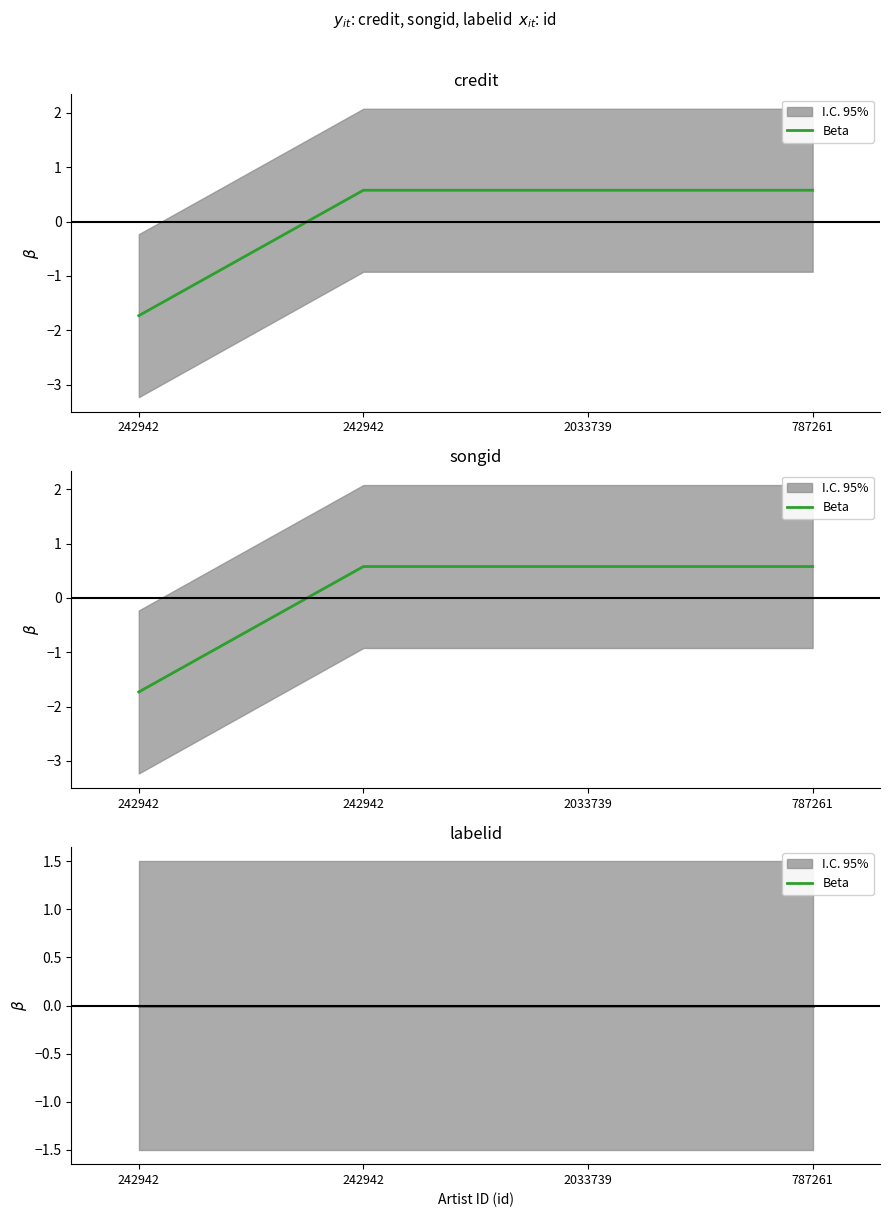

Reading left to right, extract all data points from this chart.

credit: 242942=-1.7	242942=0.6	2033739=0.6	787261=0.6
songid: 242942=-1.7	242942=0.6	2033739=0.6	787261=0.6